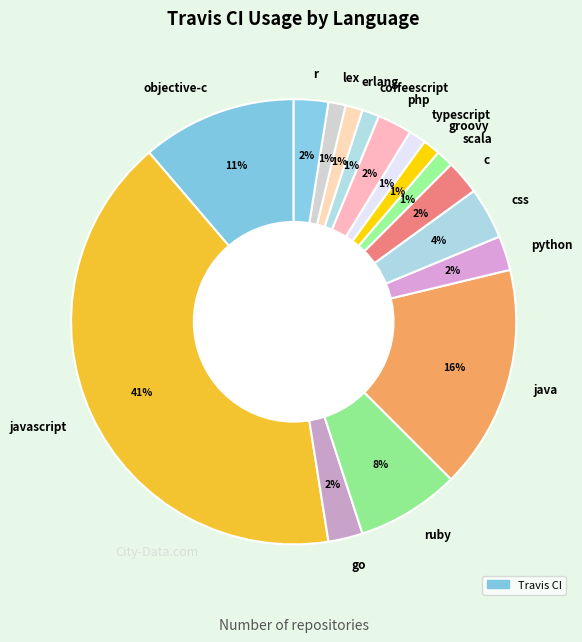

Which slice is the largest?

javascript